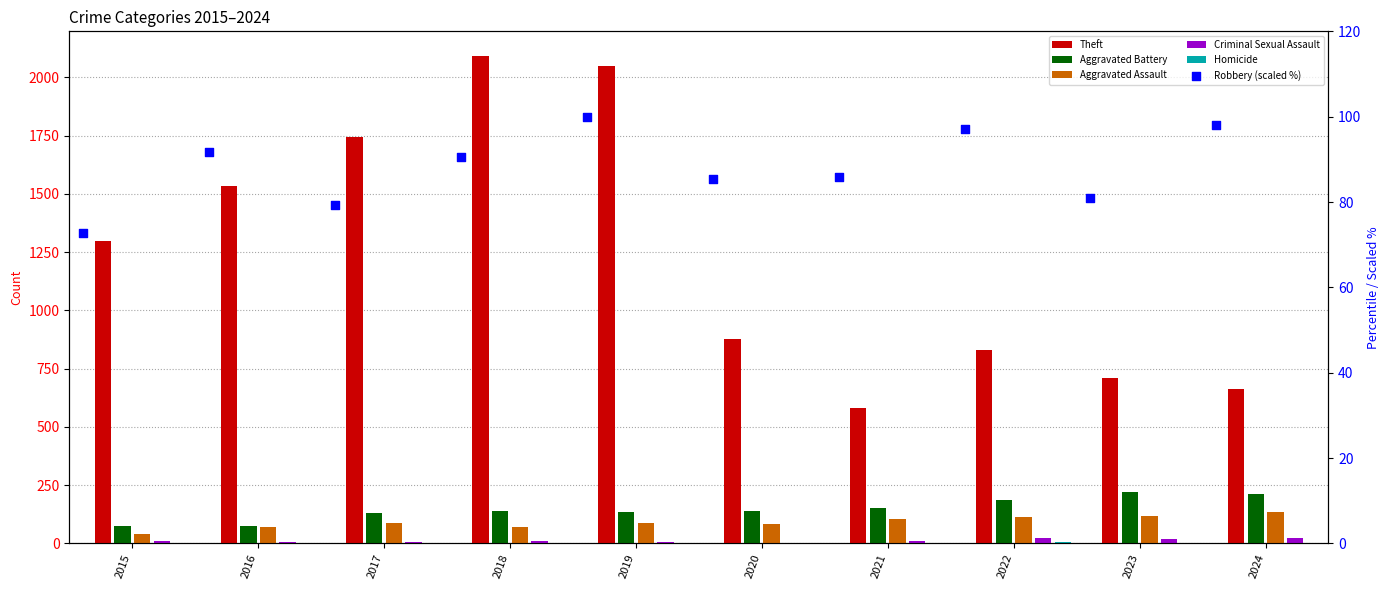

Which series has the largest total across all categories?

Theft